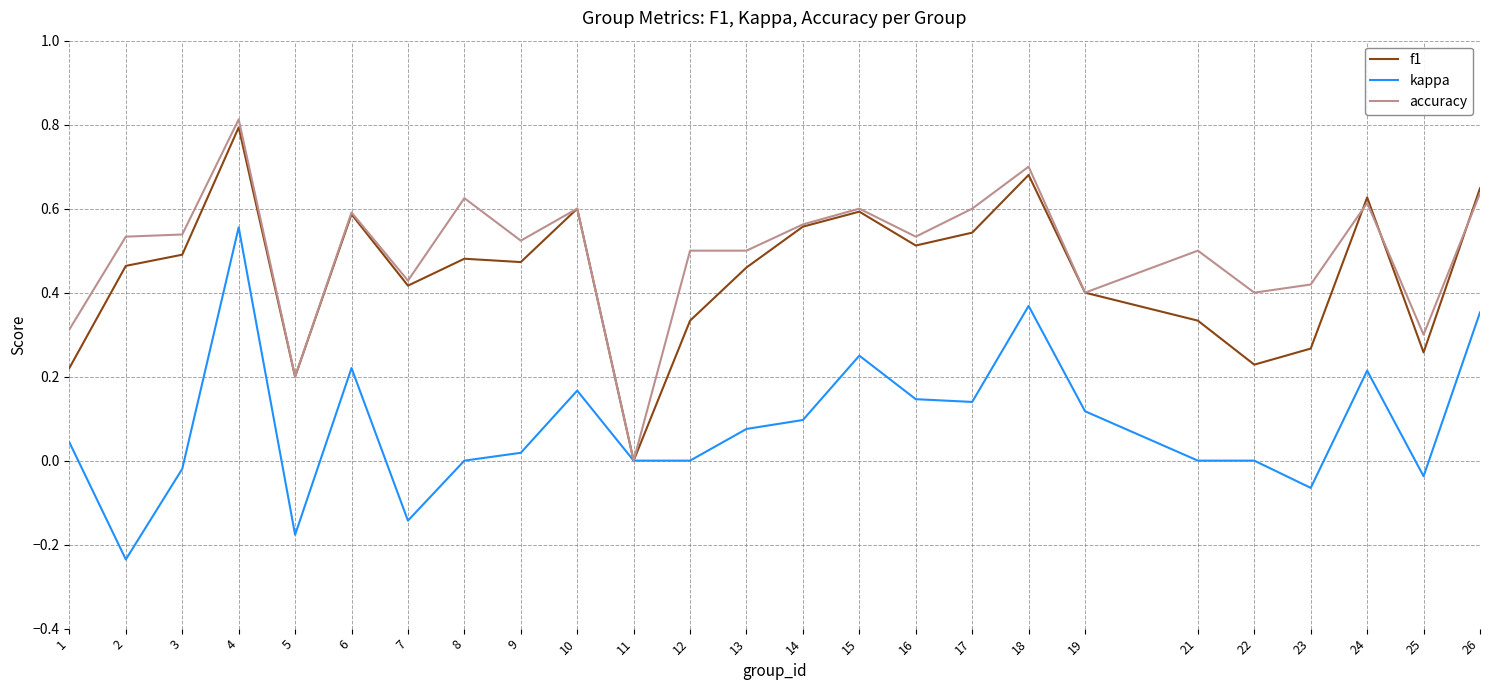

What are all the series names shown in the legend?

f1, kappa, accuracy